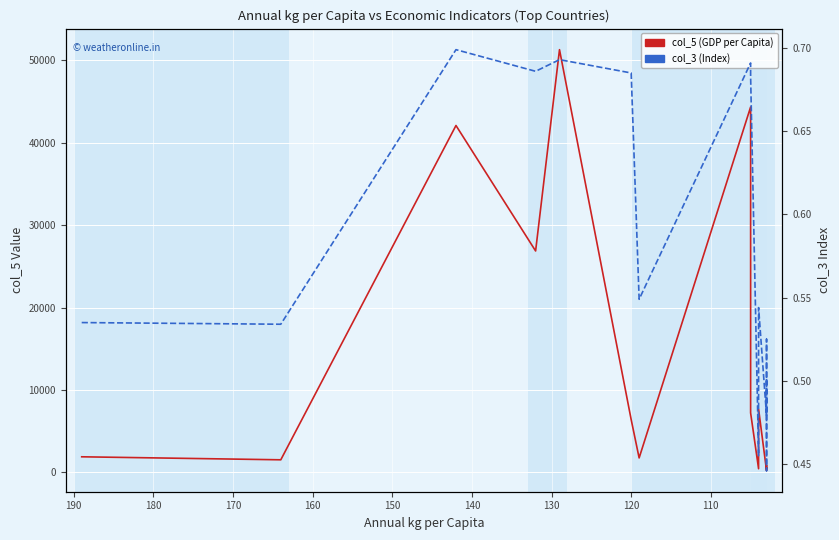

Is the value of col_3 (Index) at 150 greater than the value of col_5 (GDP per Capita) at 170?

No